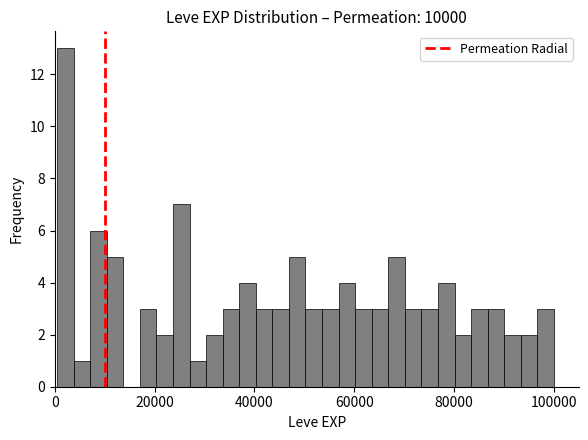

Read against the x-axis, roughly where is the centre of the tallest bar?

2000